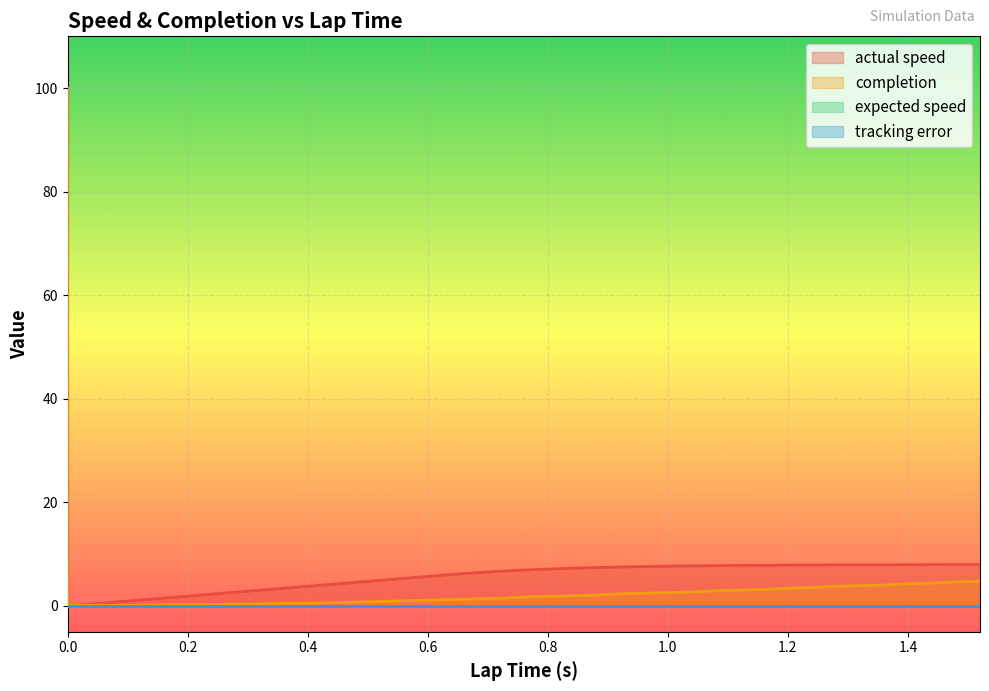

Reading left to right, list all the values displayed in this chart.

actual speed: 0.0=8.0	0.0=0.0	0.04=0.4	0.08=0.7	0.12=1.1	0.16=1.5	0.2=1.9	0.24=2.3	0.28=2.6	0.32=3.0	0.36=3.4	0.4=3.8	0.44=4.2	0.48=4.5	0.52=4.9	0.56=5.3	0.6=5.7	0.64=6.1	0.68=6.4	0.72=6.7	0.76=6.9	0.8=7.1	0.84=7.3	0.88=7.4	0.92=7.5	0.96=7.6	1.0=7.7	1.04=7.7	1.08=7.8	1.12=7.8	1.16=7.8	1.2=7.9	1.24=7.9	1.28=7.9	1.32=7.9	1.36=7.9	1.4=8.0	1.44=8.0	1.48=8.0	1.52=8.0
completion: 0.0=100.0	0.0=0.1	0.04=0.1	0.08=0.1	0.12=0.1	0.16=0.2	0.2=0.2	0.24=0.2	0.28=0.4	0.32=0.4	0.36=0.5	0.4=0.5	0.44=0.6	0.48=0.7	0.52=0.9	0.56=1.0	0.6=1.1	0.64=1.2	0.68=1.4	0.72=1.5	0.76=1.7	0.8=1.8	0.84=2.0	0.88=2.1	0.92=2.3	0.96=2.5	1.0=2.6	1.04=2.7	1.08=2.9	1.12=3.1	1.16=3.2	1.2=3.4	1.24=3.5	1.28=3.8	1.32=3.9	1.36=4.0	1.4=4.3	1.44=4.4	1.48=4.7	1.52=4.8